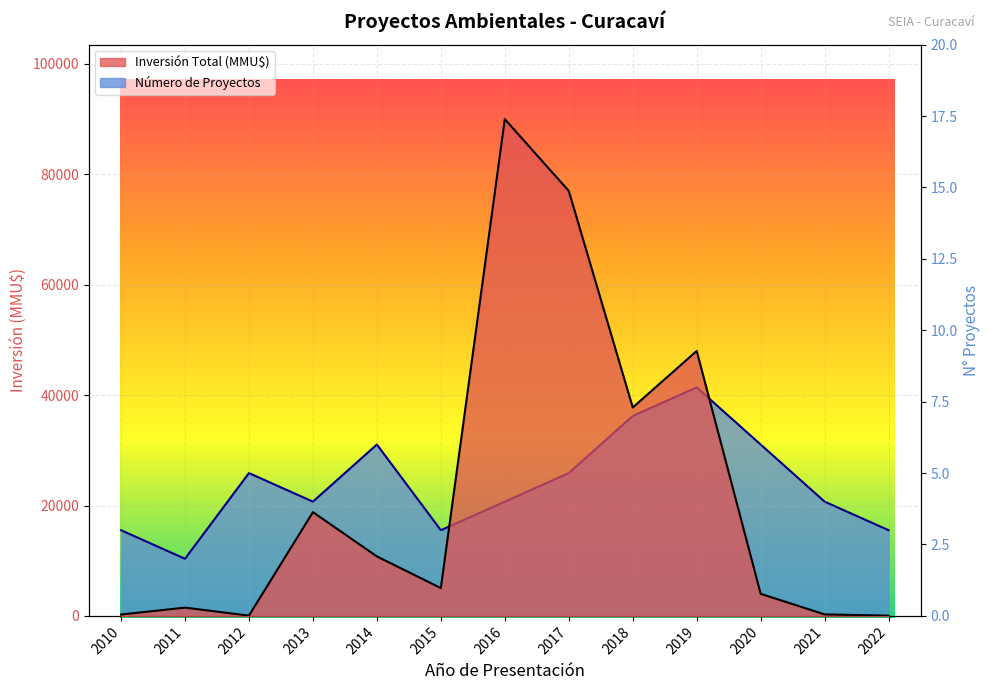

At how many categories does at least one series exceed 10177?

6